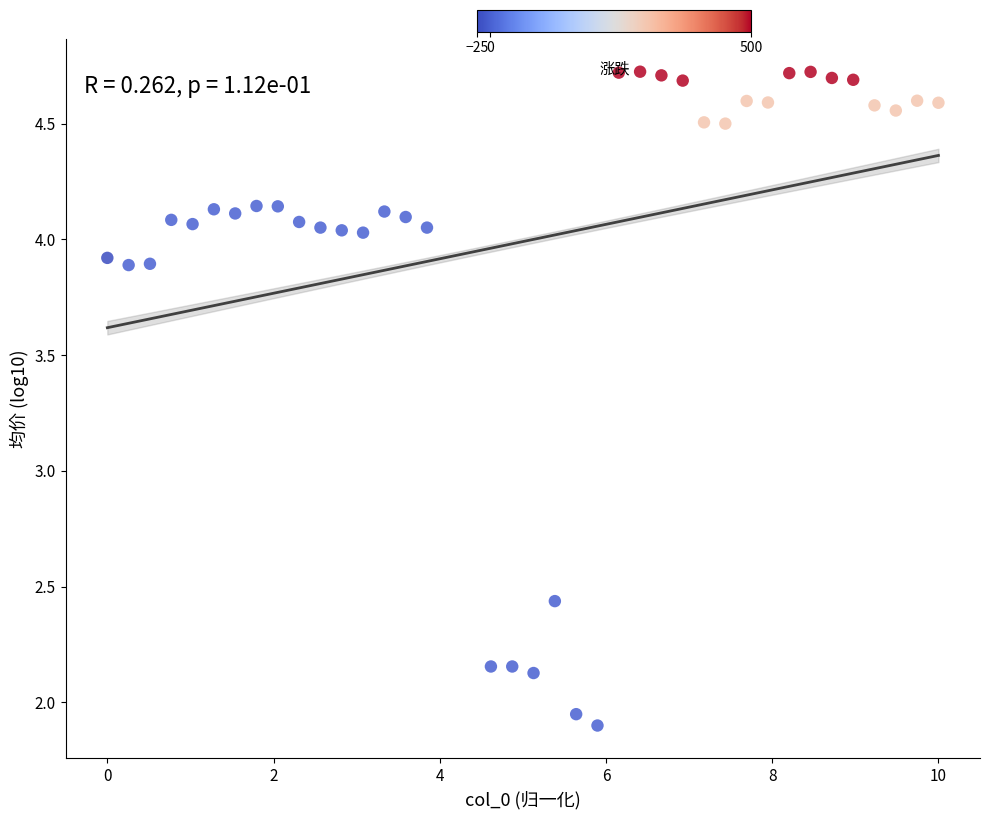

What is the range of X values (max minus min)?

10.0